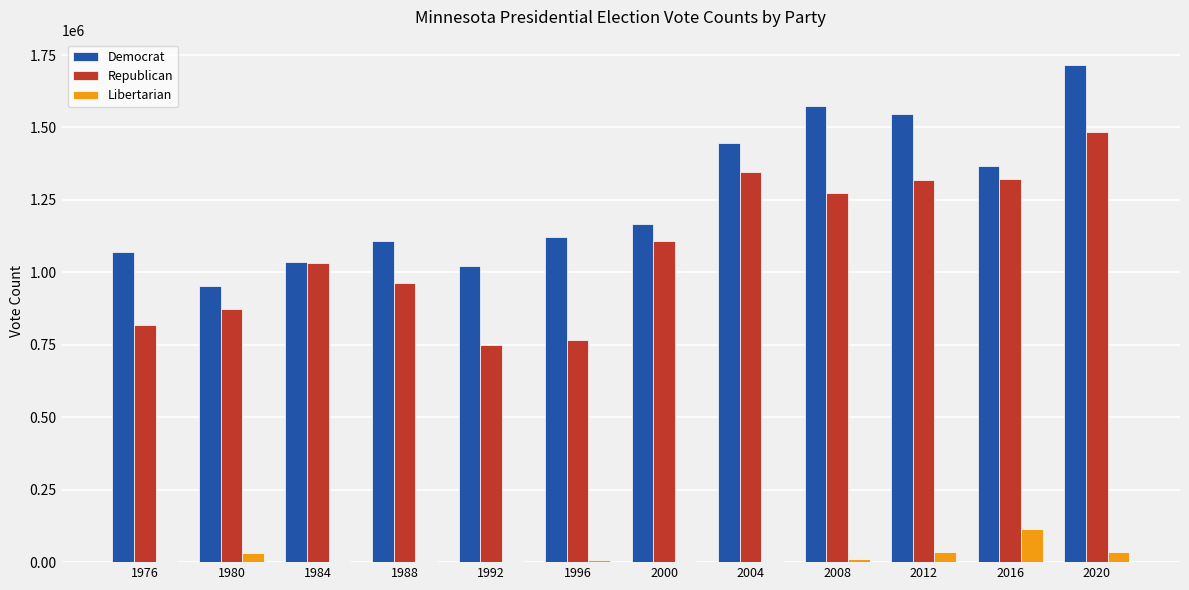

How many groups of bars are there?

12